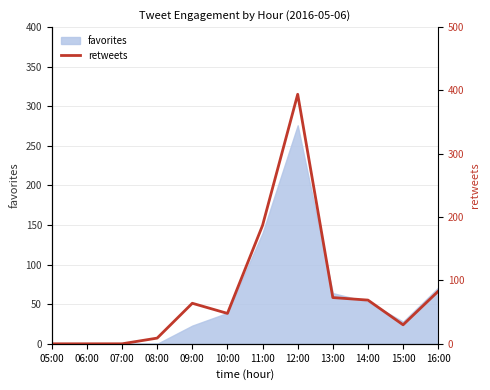

List the labels in order of value, smallest first.

05:00, 06:00, 07:00, 08:00, 15:00, 10:00, 09:00, 14:00, 13:00, 16:00, 11:00, 12:00